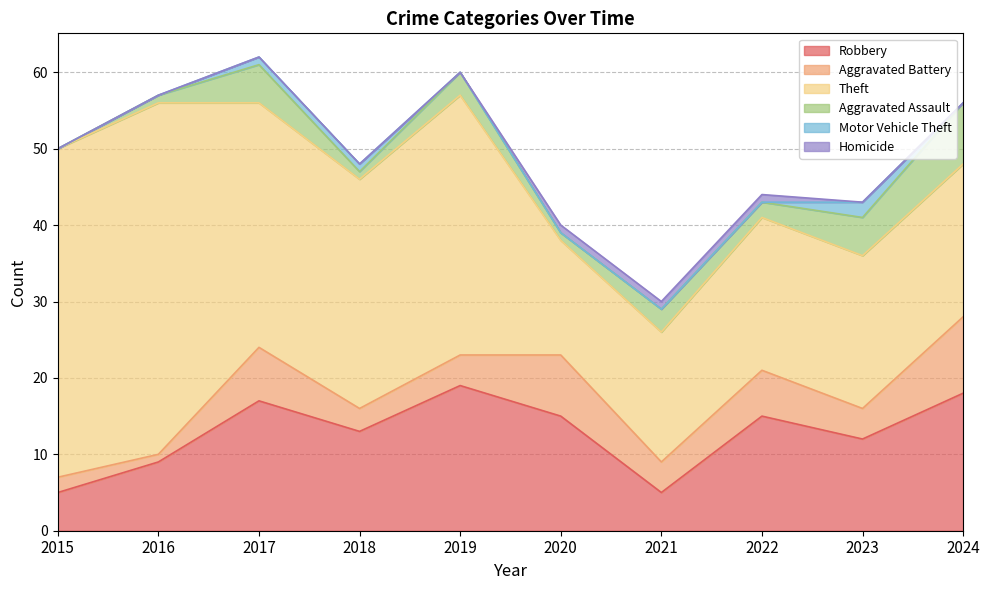

Does the chart have visible grid lines?

Yes